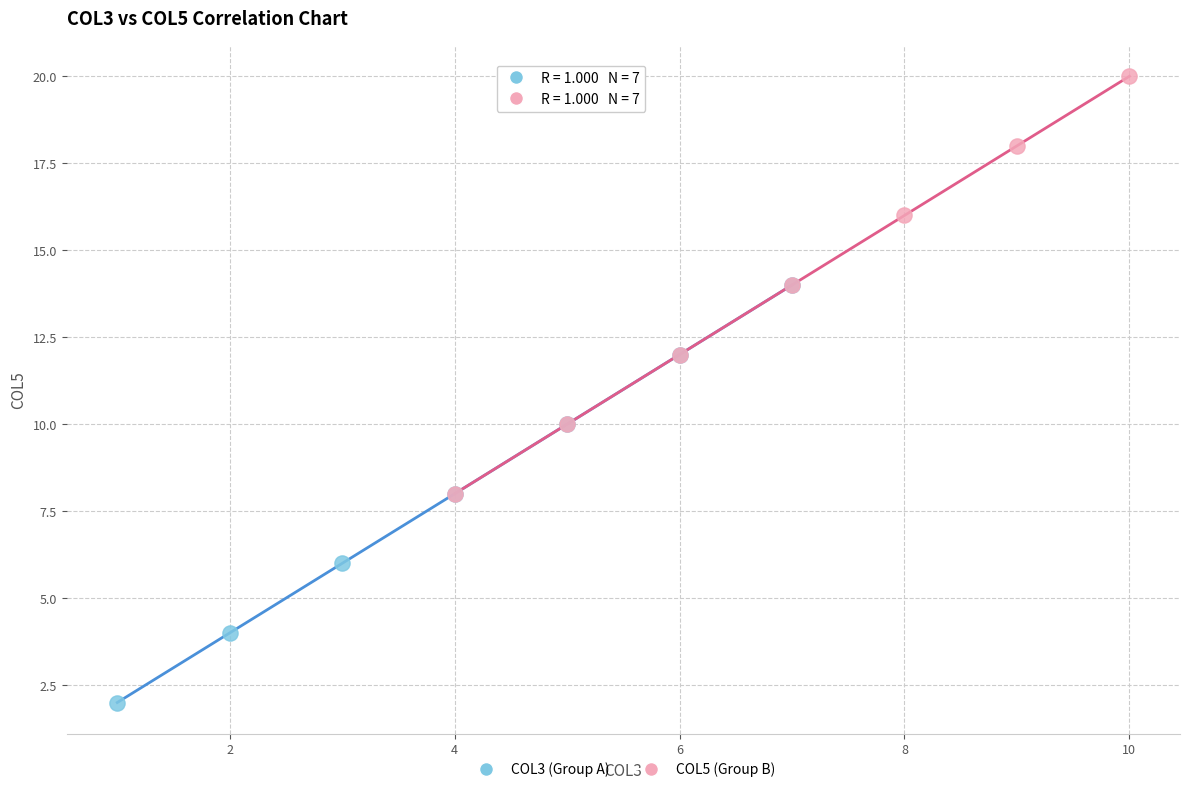

Which series contains the highest Y value?

COL5 (Group B)